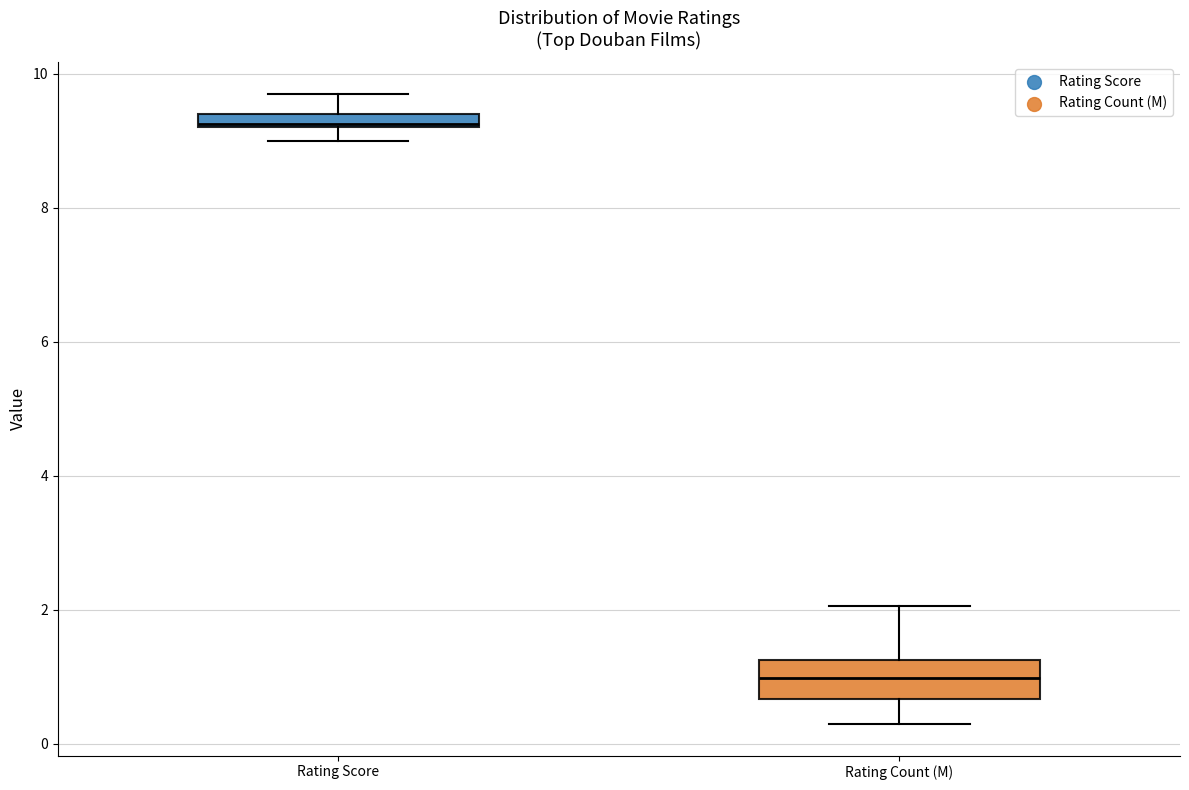

Which box is the tallest, from its lower edge to its upper edge?

Rating Count (M)